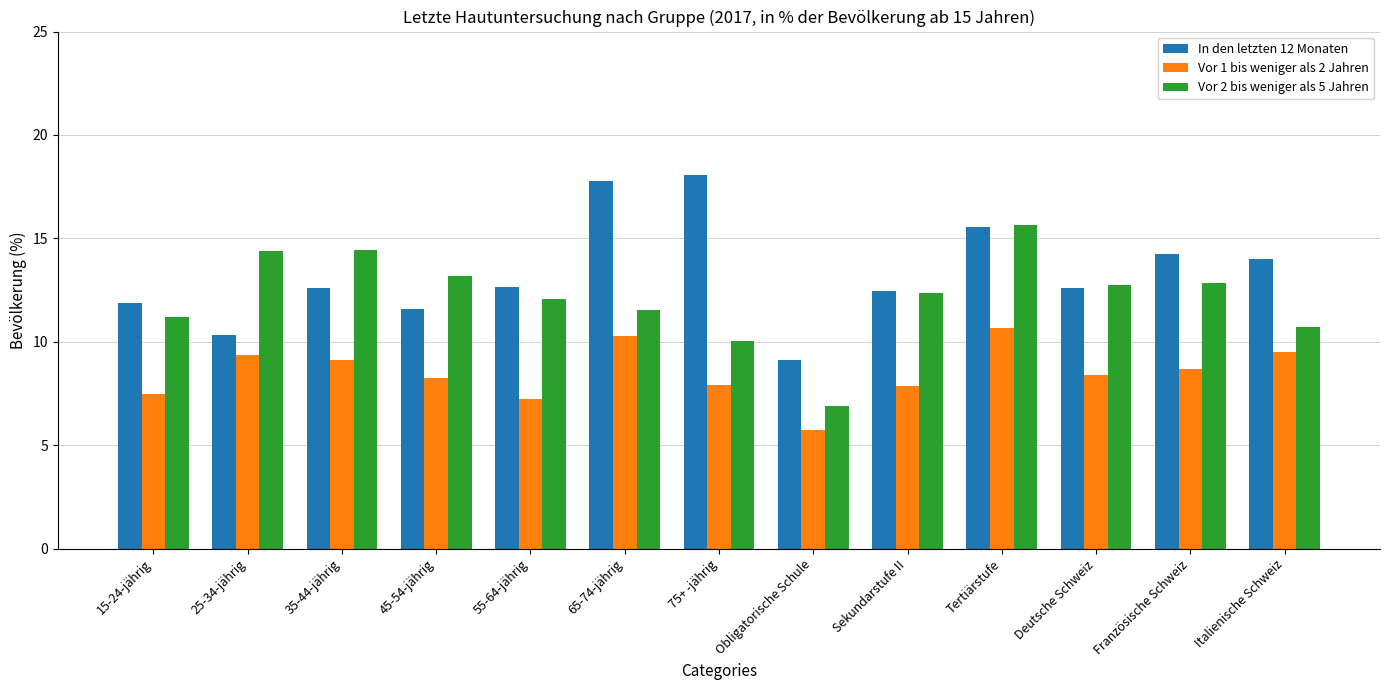

Which label corresponds to the largest value in the chart?

75+ -jährig